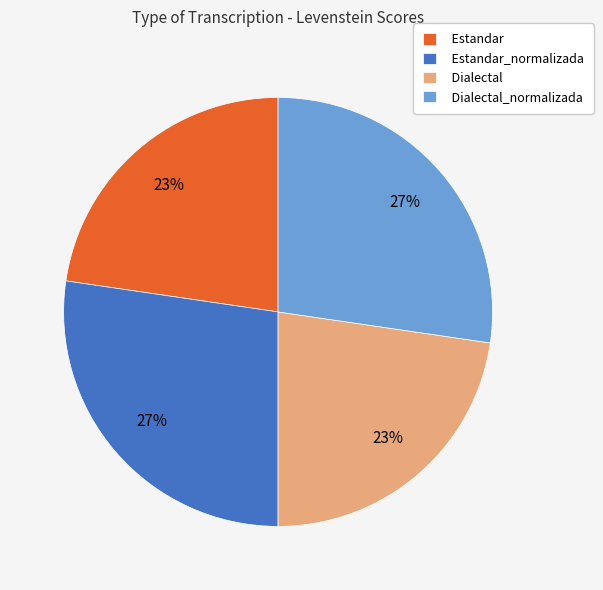

Does Estandar_normalizada account for over 50% of the chart?

No